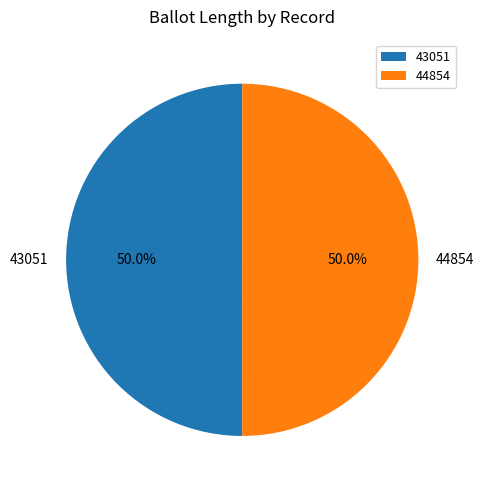

True or false: 43051 accounts for 50% of the total.

True